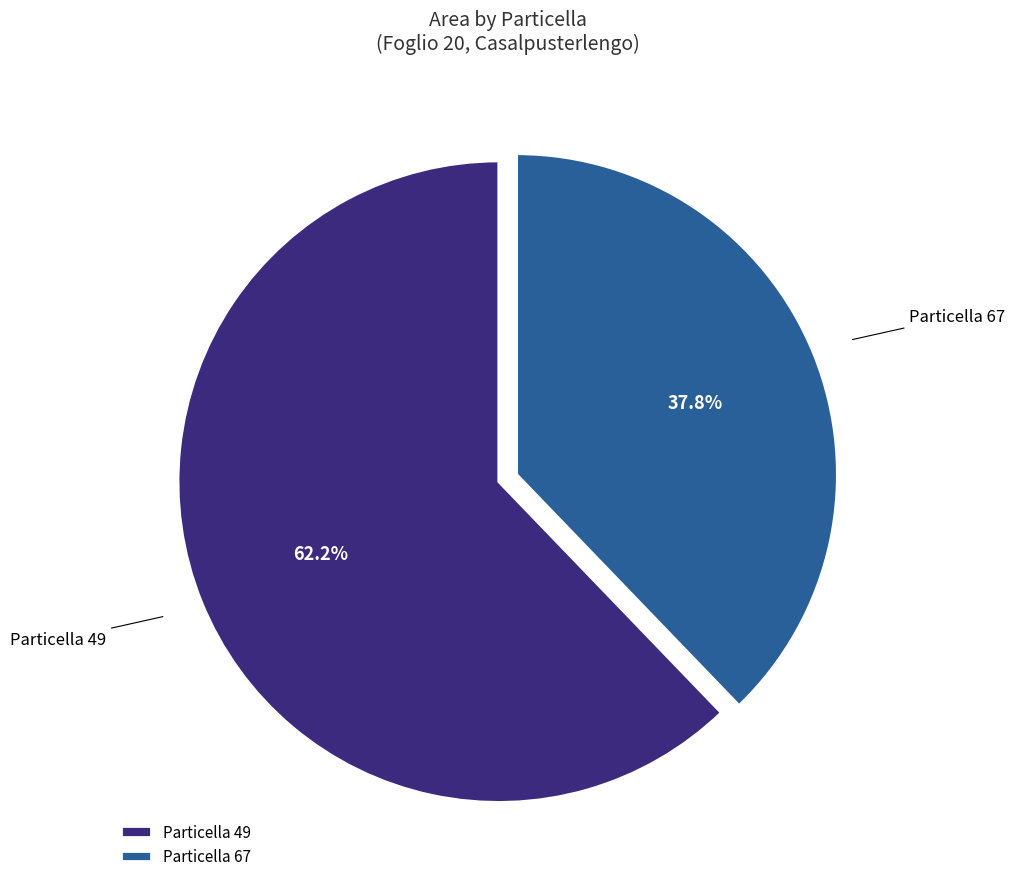

What percentage do Particella 67 and Particella 49 together represent?

100.0%